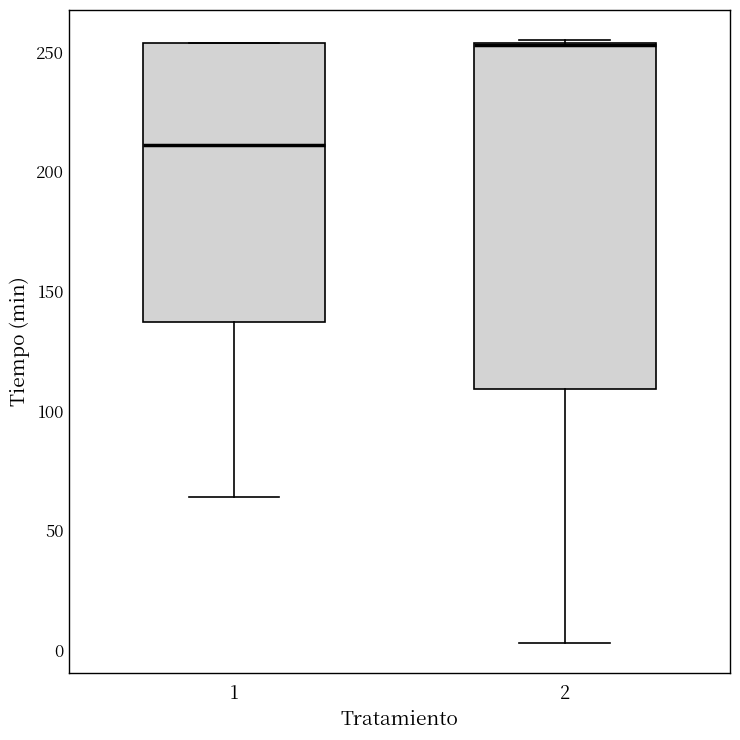

Reading left to right, transcribe this box plot: for each box, give where its median line is, the range the box spans, and where its two whiskers end, as read against the y-axis. The values are not printed on the chart, so give them approximately, as read against the axis.

1: median 210, box 135 to 255, whiskers 65 to 255
2: median 255 (drawn on the box's upper edge), box 110 to 255, whiskers 5 to 255